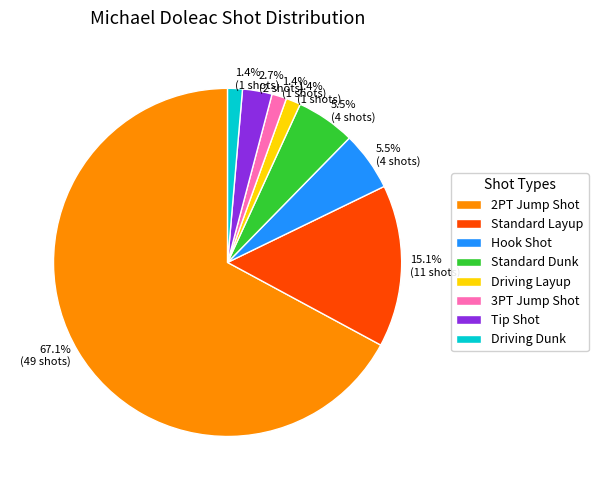

How many segments does this pie chart have?

8